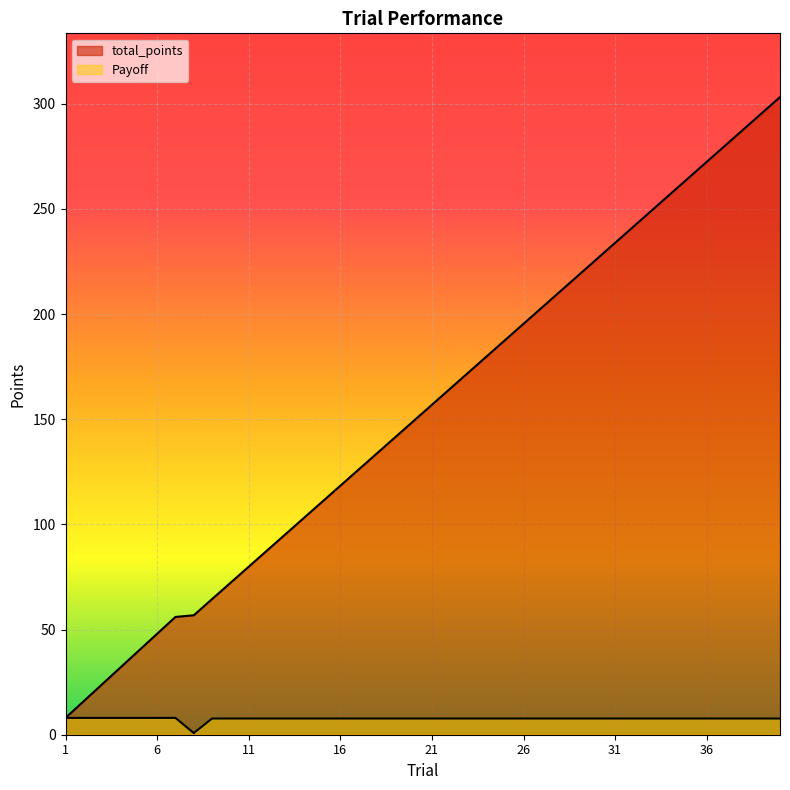

How many lines are shown in the chart?

2